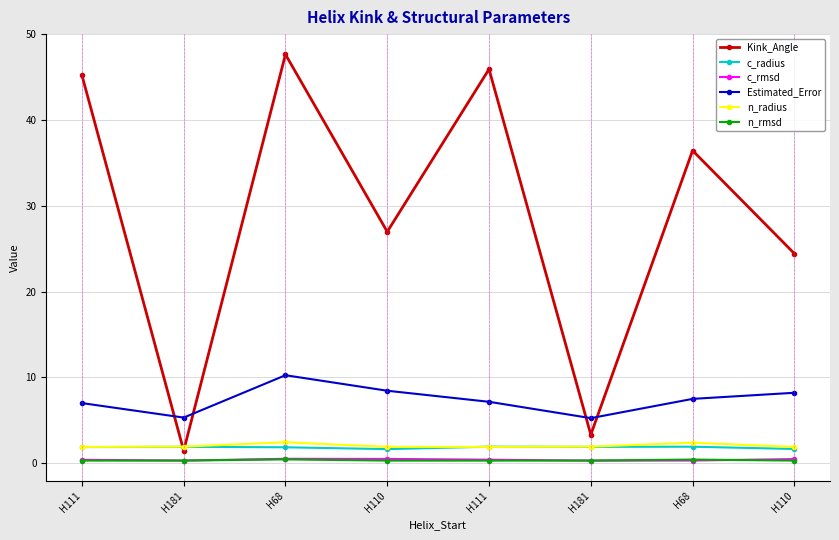

Does the chart display data point markers on the line(s)?

Yes